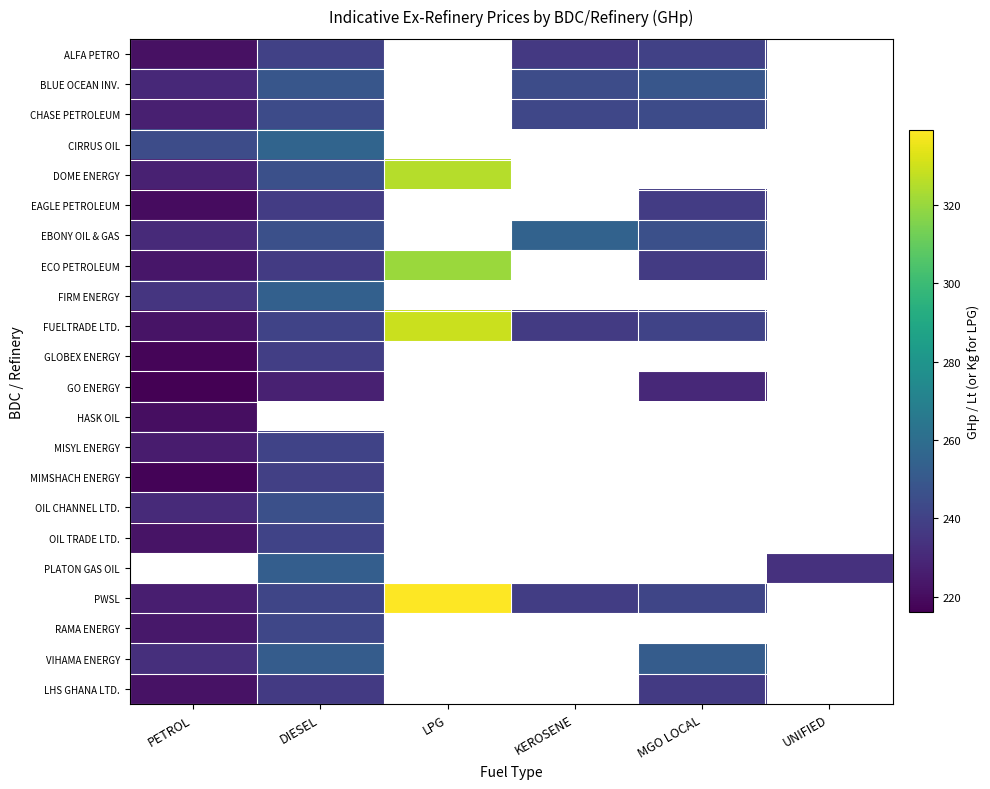

What is the minimum value for CHASE PETROLEUM?

226.9